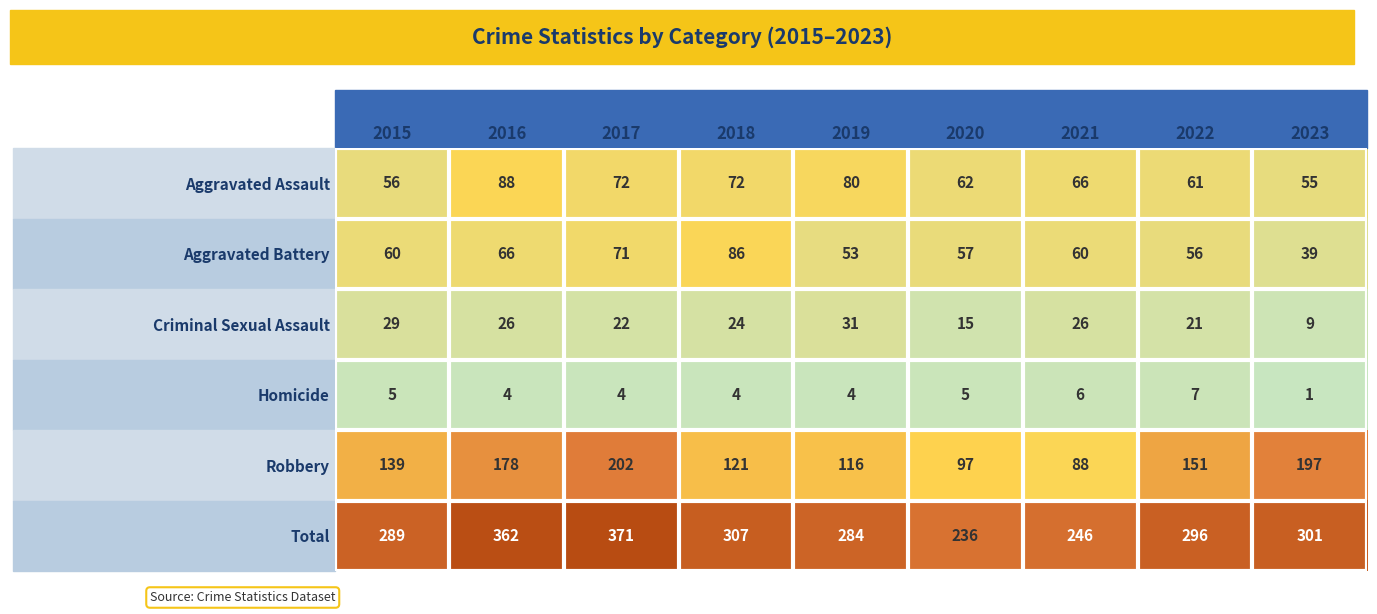

How many series are shown in this chart?

6